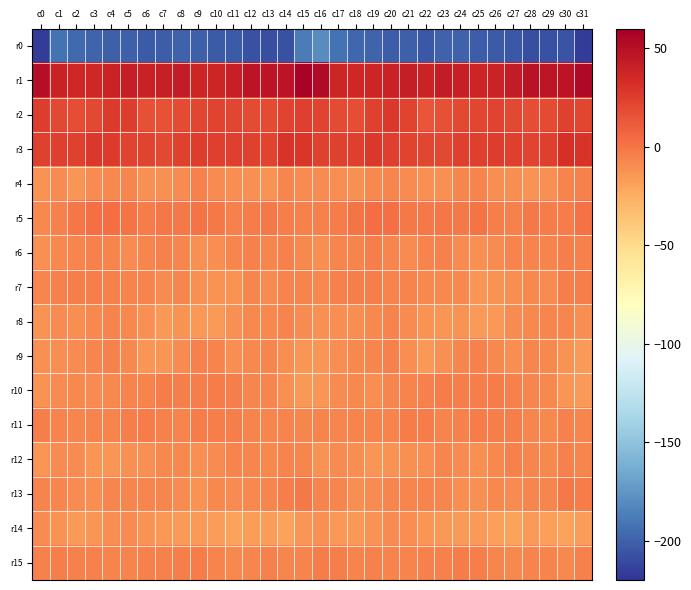

Reading left to right, extract all data points from this chart.

r0: c0=-216.4	c1=-192.4	c2=-196.8	c3=-198.5	c4=-200.8	c5=-200.9	c6=-203.3	c7=-201.8	c8=-199.5	c9=-201.2	c10=-202.9	c11=-202.7	c12=-207.5	c13=-208.6	c14=-207.4	c15=-188.1	c16=-179.8	c17=-192.6	c18=-198.0	c19=-198.6	c20=-201.4	c21=-201.1	c22=-203.9	c23=-200.2	c24=-200.1	c25=-202.0	c26=-202.6	c27=-204.1	c28=-208.7	c29=-208.0	c30=-206.5	c31=-215.9
r1: c0=51.2	c1=39.9	c2=36.2	c3=36.9	c4=38.6	c5=41.8	c6=40.1	c7=40.7	c8=43.1	c9=37.4	c10=37.5	c11=40.8	c12=47.2	c13=47.1	c14=47.1	c15=57.1	c16=53.0	c17=37.9	c18=36.5	c19=37.7	c20=39.6	c21=42.2	c22=38.5	c23=43.3	c24=40.6	c25=37.1	c26=38.3	c27=43.3	c28=48.1	c29=46.7	c30=47.7	c31=53.5
r2: c0=25.5	c1=20.3	c2=17.5	c3=20.3	c4=27.0	c5=25.1	c6=16.9	c7=15.2	c8=19.2	c9=20.9	c10=22.6	c11=20.7	c12=18.9	c13=18.7	c14=22.3	c15=24.0	c16=22.2	c17=19.0	c18=17.7	c19=23.0	c20=27.7	c21=22.0	c22=15.0	c23=16.7	c24=20.4	c25=21.5	c26=22.6	c27=20.0	c28=18.3	c29=19.5	c30=23.3	c31=21.3
r3: c0=23.0	c1=24.2	c2=22.9	c3=27.5	c4=26.1	c5=22.2	c6=21.8	c7=20.4	c8=23.1	c9=25.0	c10=24.8	c11=24.7	c12=23.3	c13=22.2	c14=29.8	c15=28.5	c16=23.1	c17=23.4	c18=24.5	c19=28.0	c20=24.3	c21=21.8	c22=21.5	c23=20.5	c24=24.7	c25=24.6	c26=25.1	c27=24.5	c28=22.2	c29=24.2	c30=32.3	c31=29.6
r4: c0=-12.8	c1=-9.4	c2=-13.4	c3=-9.3	c4=-7.9	c5=-7.4	c6=-11.7	c7=-12.1	c8=-9.4	c9=-5.1	c10=-9.2	c11=-10.7	c12=-11.8	c13=-13.0	c14=-7.7	c15=-9.7	c16=-9.8	c17=-10.8	c18=-12.1	c19=-8.9	c20=-7.1	c21=-9.0	c22=-12.1	c23=-11.6	c24=-7.3	c25=-6.0	c26=-10.3	c27=-10.6	c28=-13.2	c29=-11.2	c30=-5.9	c31=-5.5
r5: c0=-8.8	c1=-4.7	c2=-0.8	c3=2.6	c4=3.4	c5=0.0	c6=-2.4	c7=-0.9	c8=-1.7	c9=0.0	c10=-2.0	c11=-4.7	c12=-3.2	c13=-2.2	c14=-4.0	c15=-4.7	c16=-4.8	c17=-3.2	c18=0.9	c19=3.3	c20=2.4	c21=-1.5	c22=-1.9	c23=-0.8	c24=-1.3	c25=-0.1	c26=-3.5	c27=-4.6	c28=-2.0	c29=-3.4	c30=-2.8	c31=1.5
r6: c0=-11.7	c1=-7.8	c2=-7.2	c3=-5.1	c4=-5.6	c5=-9.2	c6=-7.3	c7=-5.4	c8=-7.6	c9=-11.1	c10=-10.1	c11=-7.6	c12=-5.5	c13=-7.3	c14=-4.7	c15=-8.8	c16=-10.2	c17=-7.6	c18=-6.4	c19=-4.5	c20=-7.4	c21=-9.0	c22=-6.5	c23=-5.5	c24=-9.1	c25=-11.2	c26=-9.6	c27=-6.0	c28=-6.6	c29=-6.6	c30=-4.4	c31=-5.1
r7: c0=-7.4	c1=-5.3	c2=-4.2	c3=-3.9	c4=-5.5	c5=-6.6	c6=-6.6	c7=-9.4	c8=-7.8	c9=-12.1	c10=-12.8	c11=-12.5	c12=-7.7	c13=-9.5	c14=-6.2	c15=-6.3	c16=-7.9	c17=-5.2	c18=-3.7	c19=-4.2	c20=-6.3	c21=-6.3	c22=-7.9	c23=-8.8	c24=-8.5	c25=-13.3	c26=-12.9	c27=-10.7	c28=-7.9	c29=-9.1	c30=-4.5	c31=-4.3
r8: c0=-12.2	c1=-9.9	c2=-11.0	c3=-8.9	c4=-6.2	c5=-8.4	c6=-11.4	c7=-14.5	c8=-12.6	c9=-14.5	c10=-15.5	c11=-11.3	c12=-8.4	c13=-8.2	c14=-6.3	c15=-9.8	c16=-11.7	c17=-10.4	c18=-10.6	c19=-7.8	c20=-6.3	c21=-9.7	c22=-12.8	c23=-14.1	c24=-12.4	c25=-15.5	c26=-14.4	c27=-9.2	c28=-8.8	c29=-7.2	c30=-7.1	c31=-11.0
r9: c0=-11.6	c1=-10.6	c2=-9.4	c3=-7.8	c4=-5.4	c5=-7.9	c6=-14.1	c7=-13.7	c8=-9.3	c9=-5.0	c10=-6.6	c11=-10.3	c12=-8.6	c13=-7.4	c14=-10.9	c15=-14.3	c16=-14.0	c17=-10.8	c18=-8.4	c19=-7.4	c20=-5.1	c21=-10.3	c22=-15.1	c23=-12.1	c24=-7.4	c25=-4.8	c26=-8.2	c27=-10.2	c28=-7.5	c29=-8.7	c30=-12.8	c31=-16.2
r10: c0=-12.3	c1=-9.7	c2=-8.6	c3=-9.7	c4=-8.5	c5=-6.3	c6=-6.0	c7=-2.6	c8=-4.1	c9=-3.7	c10=-3.4	c11=-4.1	c12=-7.7	c13=-7.2	c14=-11.8	c15=-14.7	c16=-13.4	c17=-9.2	c18=-8.7	c19=-10.0	c20=-7.1	c21=-6.6	c22=-4.6	c23=-2.8	c24=-4.1	c25=-3.9	c26=-3.1	c27=-5.6	c28=-7.1	c29=-8.9	c30=-13.6	c31=-15.6
r11: c0=-4.3	c1=-5.8	c2=-7.2	c3=-5.9	c4=-6.6	c5=-4.5	c6=-2.7	c7=-5.2	c8=-6.2	c9=-2.8	c10=-4.1	c11=-3.6	c12=-6.0	c13=-7.7	c14=-6.0	c15=-7.2	c16=-6.1	c17=-6.8	c18=-6.5	c19=-6.1	c20=-6.2	c21=-3.3	c22=-3.3	c23=-6.3	c24=-4.8	c25=-3.0	c26=-4.0	c27=-4.1	c28=-6.8	c29=-7.9	c30=-5.6	c31=-7.5
r12: c0=-13.9	c1=-9.9	c2=-9.6	c3=-13.6	c4=-13.7	c5=-11.9	c6=-11.2	c7=-8.3	c8=-8.0	c9=-11.5	c10=-9.6	c11=-5.6	c12=-6.9	c13=-8.0	c14=-6.5	c15=-7.6	c16=-12.2	c17=-9.0	c18=-11.0	c19=-14.1	c20=-13.1	c21=-11.3	c22=-10.2	c23=-7.4	c24=-9.6	c25=-11.3	c26=-7.9	c27=-5.5	c28=-7.7	c29=-8.4	c30=-4.9	c31=-7.1
r13: c0=-5.7	c1=-6.7	c2=-8.9	c3=-11.0	c4=-7.5	c5=-7.2	c6=-7.0	c7=-6.7	c8=-8.9	c9=-12.3	c10=-8.8	c11=-9.9	c12=-8.0	c13=-7.2	c14=-4.3	c15=-2.1	c16=-6.6	c17=-7.3	c18=-10.4	c19=-9.5	c20=-7.4	c21=-6.8	c22=-6.7	c23=-7.5	c24=-10.3	c25=-11.5	c26=-8.6	c27=-9.8	c28=-7.3	c29=-7.2	c30=-1.9	c31=-3.0
r14: c0=-9.0	c1=-13.0	c2=-15.8	c3=-13.9	c4=-10.9	c5=-10.0	c6=-13.2	c7=-14.8	c8=-15.5	c9=-15.9	c10=-17.2	c11=-19.5	c12=-16.7	c13=-17.1	c14=-19.3	c15=-14.2	c16=-11.7	c17=-14.4	c18=-15.4	c19=-12.5	c20=-10.0	c21=-11.1	c22=-13.9	c23=-15.0	c24=-15.8	c25=-15.9	c26=-18.4	c27=-18.9	c28=-16.2	c29=-18.2	c30=-18.8	c31=-16.6
r15: c0=-4.5	c1=-4.1	c2=-5.4	c3=-5.5	c4=-6.1	c5=-6.2	c6=-5.5	c7=-5.5	c8=-3.8	c9=-2.7	c10=-6.3	c11=-8.3	c12=-7.8	c13=-5.5	c14=-7.2	c15=-5.7	c16=-3.2	c17=-3.8	c18=-5.9	c19=-5.0	c20=-6.5	c21=-6.1	c22=-5.3	c23=-4.7	c24=-3.3	c25=-3.8	c26=-7.3	c27=-8.5	c28=-6.7	c29=-5.8	c30=-8.0	c31=-5.5